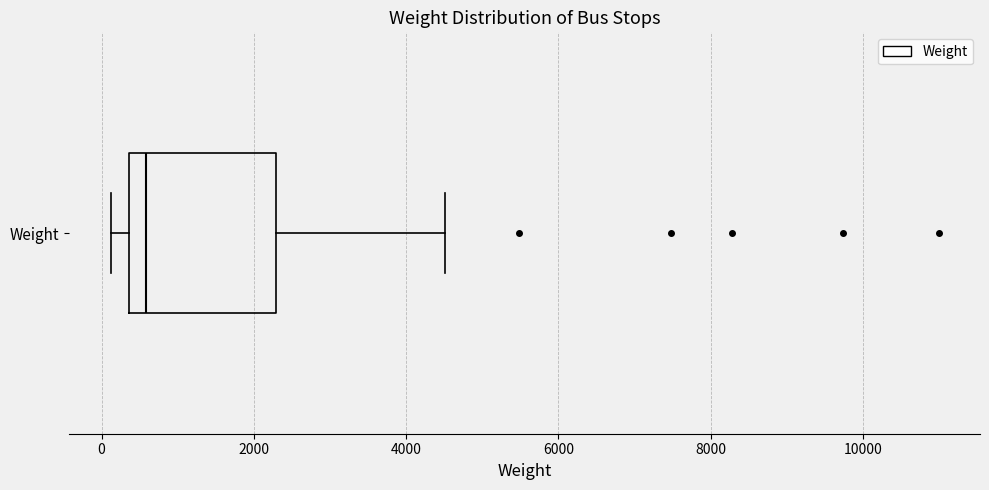

Read this box plot against the x-axis: the position of the median line, the range covered by the box, and the ends of both whiskers. The values are not printed on the chart, so give them approximately, as read against the axis.

median 600, box 400 to 2200, whiskers 200 to 4600